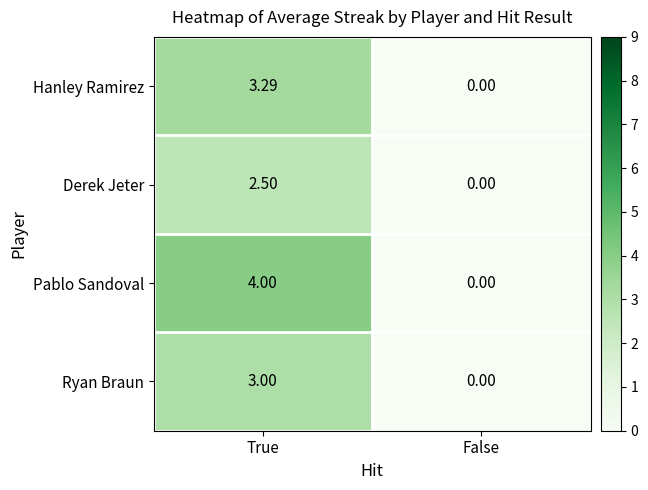

At which label does Ryan Braun reach its minimum?

False